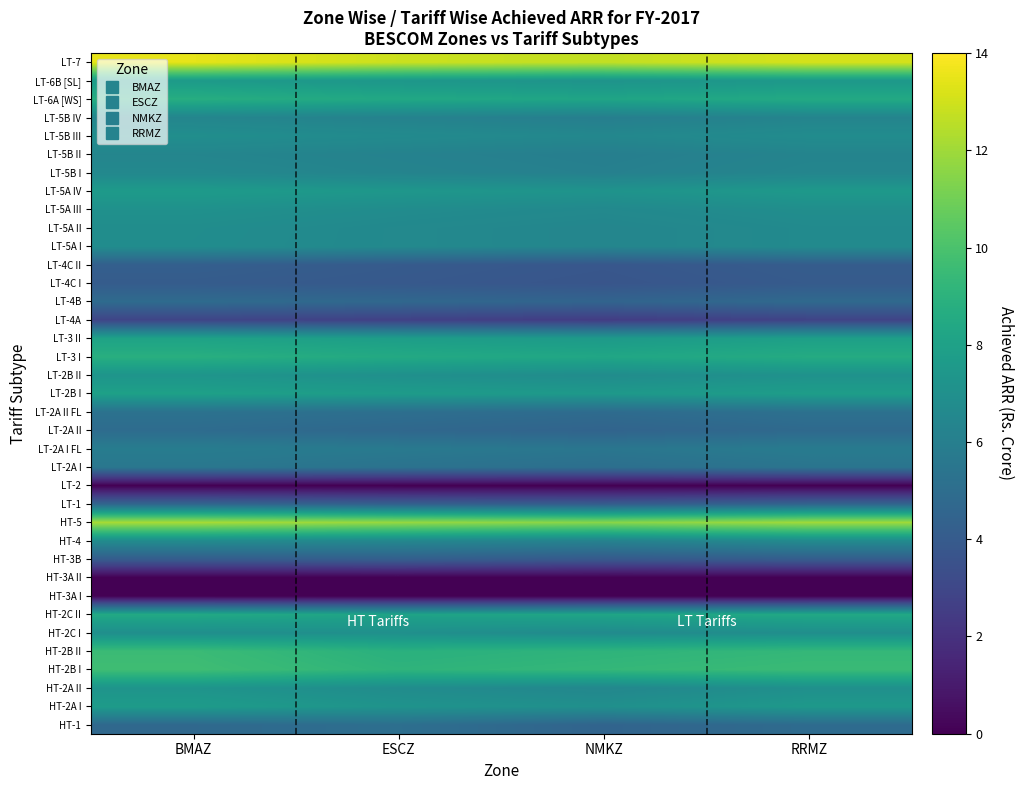

Reading left to right, list all the values displayed in this chart.

HT-1: BMAZ=4.7	ESCZ=5.1	NMKZ=4.5	RRMZ=4.9
HT-2A I: BMAZ=7.7	ESCZ=7.2	NMKZ=7.0	RRMZ=7.5
HT-2A II: BMAZ=7.2	ESCZ=6.8	NMKZ=6.5	RRMZ=7.0
HT-2B I: BMAZ=9.7	ESCZ=9.1	NMKZ=9.3	RRMZ=9.5
HT-2B II: BMAZ=9.5	ESCZ=8.9	NMKZ=9.1	RRMZ=9.3
HT-2C I: BMAZ=6.9	ESCZ=7.0	NMKZ=6.7	RRMZ=6.9
HT-2C II: BMAZ=8.4	ESCZ=8.1	NMKZ=8.2	RRMZ=8.4
HT-3A I: BMAZ=0.0	ESCZ=0.0	NMKZ=0.0	RRMZ=0.0
HT-3A II: BMAZ=0.0	ESCZ=0.0	NMKZ=0.0	RRMZ=0.0
HT-3B: BMAZ=4.1	ESCZ=4.2	NMKZ=3.9	RRMZ=4.1
HT-4: BMAZ=6.8	ESCZ=6.5	NMKZ=6.2	RRMZ=6.7
HT-5: BMAZ=12.2	ESCZ=11.8	NMKZ=11.5	RRMZ=12.0
LT-1: BMAZ=4.6	ESCZ=4.3	NMKZ=4.1	RRMZ=4.5
LT-2: BMAZ=0.0	ESCZ=0.0	NMKZ=0.0	RRMZ=0.0
LT-2A I: BMAZ=5.5	ESCZ=5.3	NMKZ=5.1	RRMZ=5.4
LT-2A I FL: BMAZ=5.9	ESCZ=5.7	NMKZ=5.5	RRMZ=5.8
LT-2A II: BMAZ=4.9	ESCZ=4.7	NMKZ=4.5	RRMZ=4.8
LT-2A II FL: BMAZ=5.3	ESCZ=5.1	NMKZ=4.9	RRMZ=5.2
LT-2B I: BMAZ=8.0	ESCZ=7.7	NMKZ=7.5	RRMZ=7.8
LT-2B II: BMAZ=7.3	ESCZ=7.0	NMKZ=6.8	RRMZ=7.1
LT-3 I: BMAZ=8.8	ESCZ=8.5	NMKZ=8.3	RRMZ=8.6
LT-3 II: BMAZ=8.1	ESCZ=7.8	NMKZ=7.6	RRMZ=7.9
LT-4A: BMAZ=2.9	ESCZ=2.7	NMKZ=2.5	RRMZ=2.8
LT-4B: BMAZ=4.9	ESCZ=4.7	NMKZ=4.5	RRMZ=4.8
LT-4C I: BMAZ=4.1	ESCZ=3.9	NMKZ=3.7	RRMZ=4.0
LT-4C II: BMAZ=4.2	ESCZ=4.0	NMKZ=3.8	RRMZ=4.1
LT-5A I: BMAZ=6.8	ESCZ=6.6	NMKZ=6.4	RRMZ=6.7
LT-5A II: BMAZ=6.9	ESCZ=6.6	NMKZ=6.4	RRMZ=6.7
LT-5A III: BMAZ=7.1	ESCZ=6.8	NMKZ=6.6	RRMZ=6.9
LT-5A IV: BMAZ=7.6	ESCZ=7.4	NMKZ=7.2	RRMZ=7.5
LT-5B I: BMAZ=6.5	ESCZ=6.3	NMKZ=6.1	RRMZ=6.4
LT-5B II: BMAZ=6.4	ESCZ=6.2	NMKZ=6.0	RRMZ=6.3
LT-5B III: BMAZ=6.9	ESCZ=6.7	NMKZ=6.5	RRMZ=6.8
LT-5B IV: BMAZ=6.4	ESCZ=6.2	NMKZ=6.0	RRMZ=6.3
LT-6A [WS]: BMAZ=8.7	ESCZ=8.4	NMKZ=8.2	RRMZ=8.5
LT-6B [SL]: BMAZ=7.6	ESCZ=7.4	NMKZ=7.2	RRMZ=7.5
LT-7: BMAZ=13.5	ESCZ=12.9	NMKZ=12.7	RRMZ=13.1